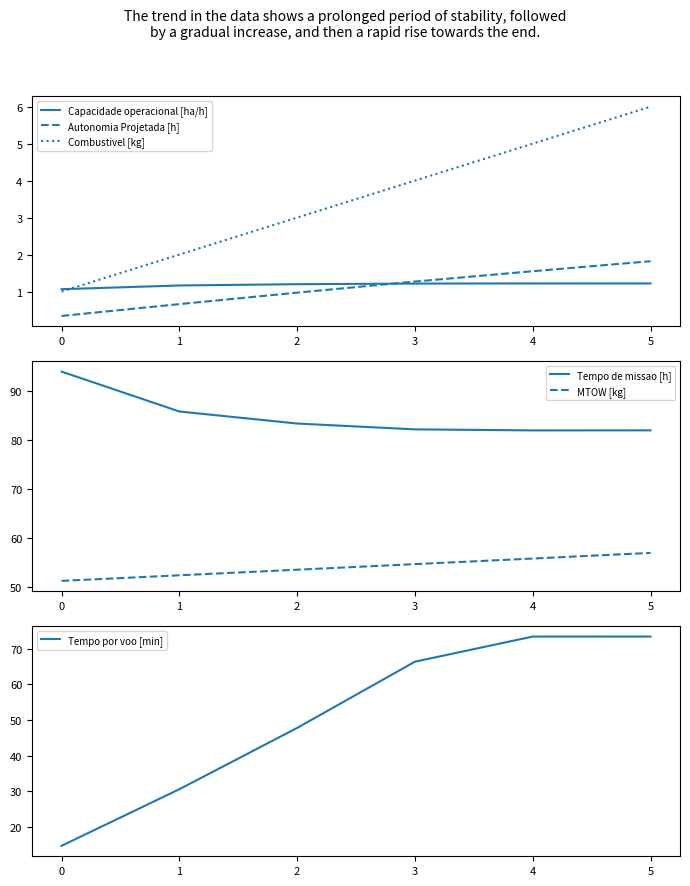

The value of Capacidade operacional [ha/h] at 1 is 1.2. True or false?

True